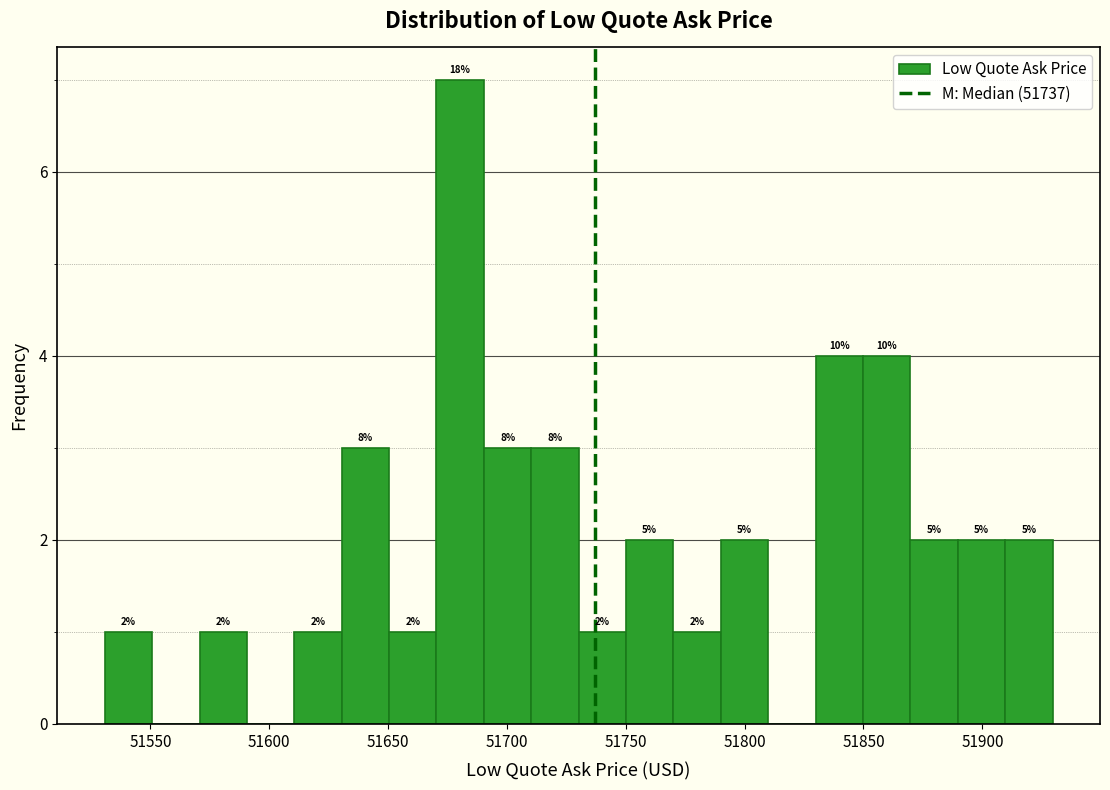

Read against the x-axis, roughly where is the centre of the tallest bar?

51680